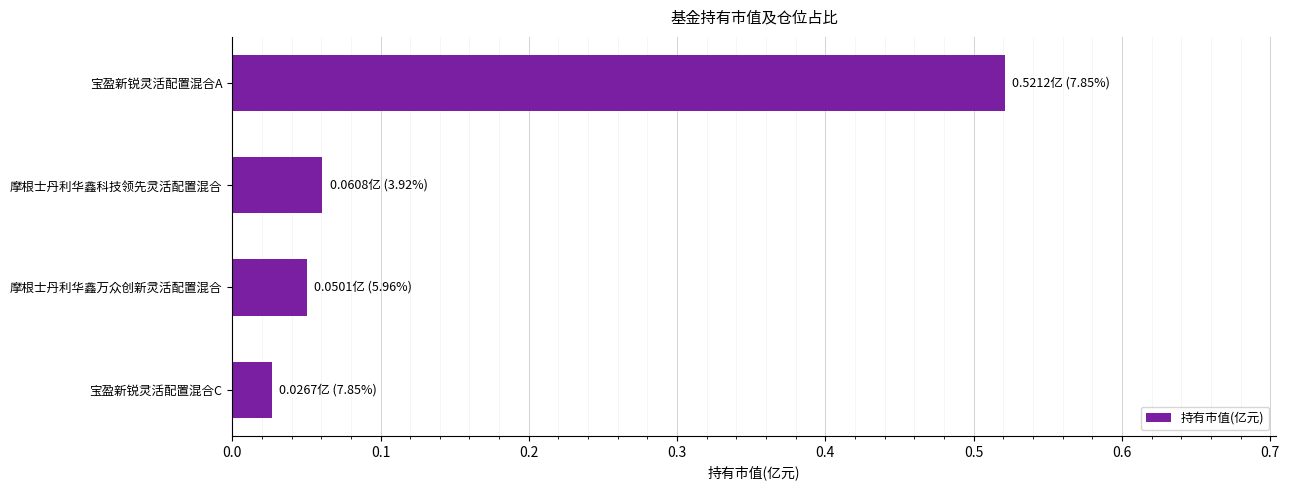

The chart shows a value of 0.0 at 摩根士丹利华鑫科技领先灵活配置混合. True or false?

False